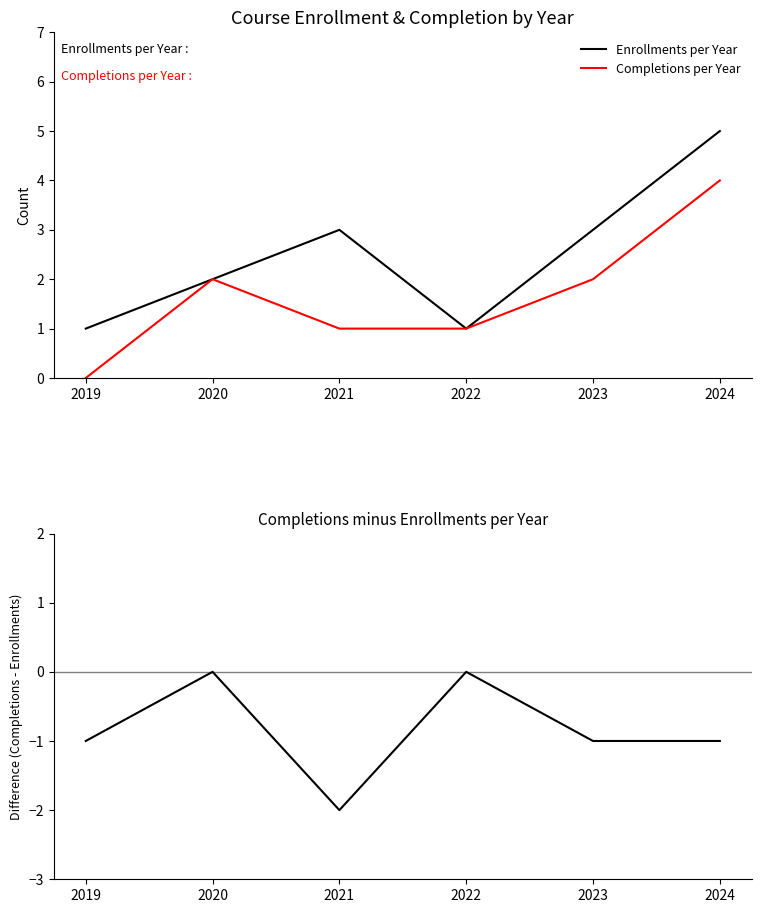

True or false: Completions - Enrollments and Completions per Year cross at least once.

False